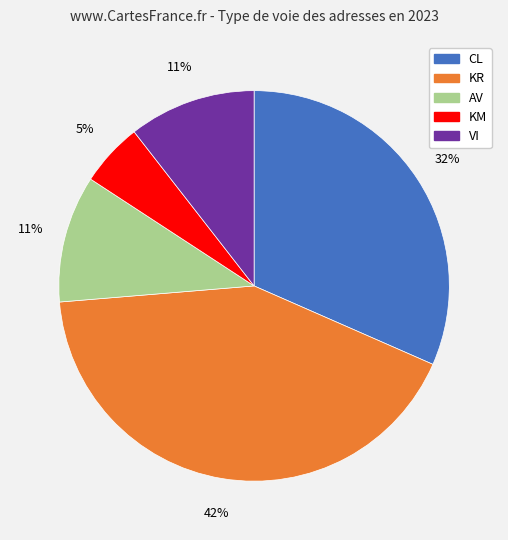

Is there any slice that represents more than half of the pie?

No